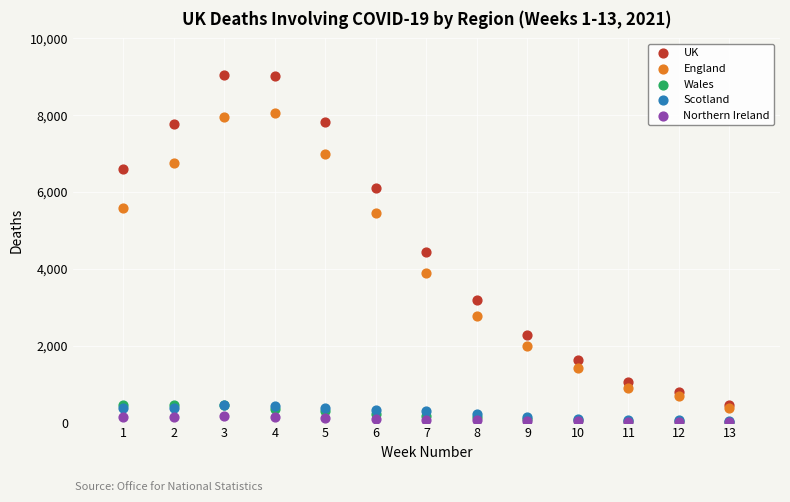

In the UK series, what Y value is closest to 4753?

4448